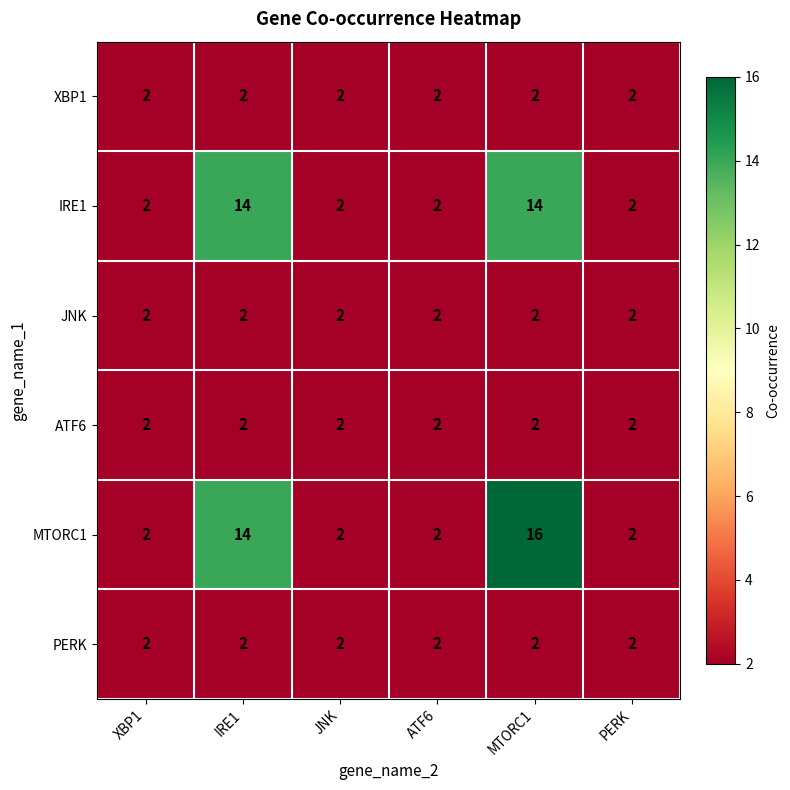

What is the highest value of the IRE1 series?

14